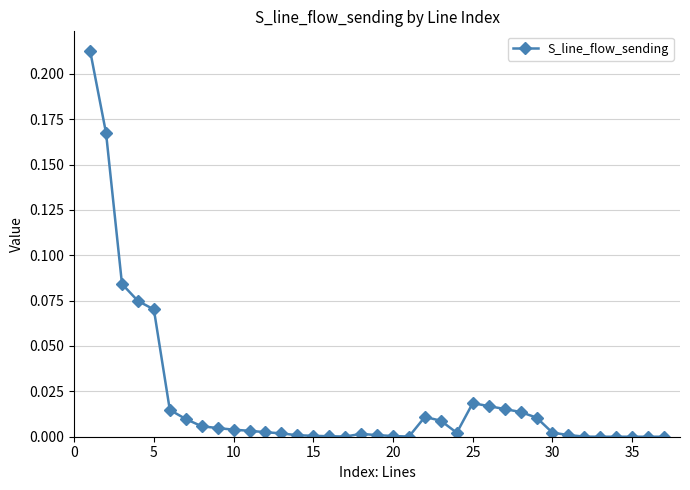

Does the chart display data point markers on the line(s)?

Yes